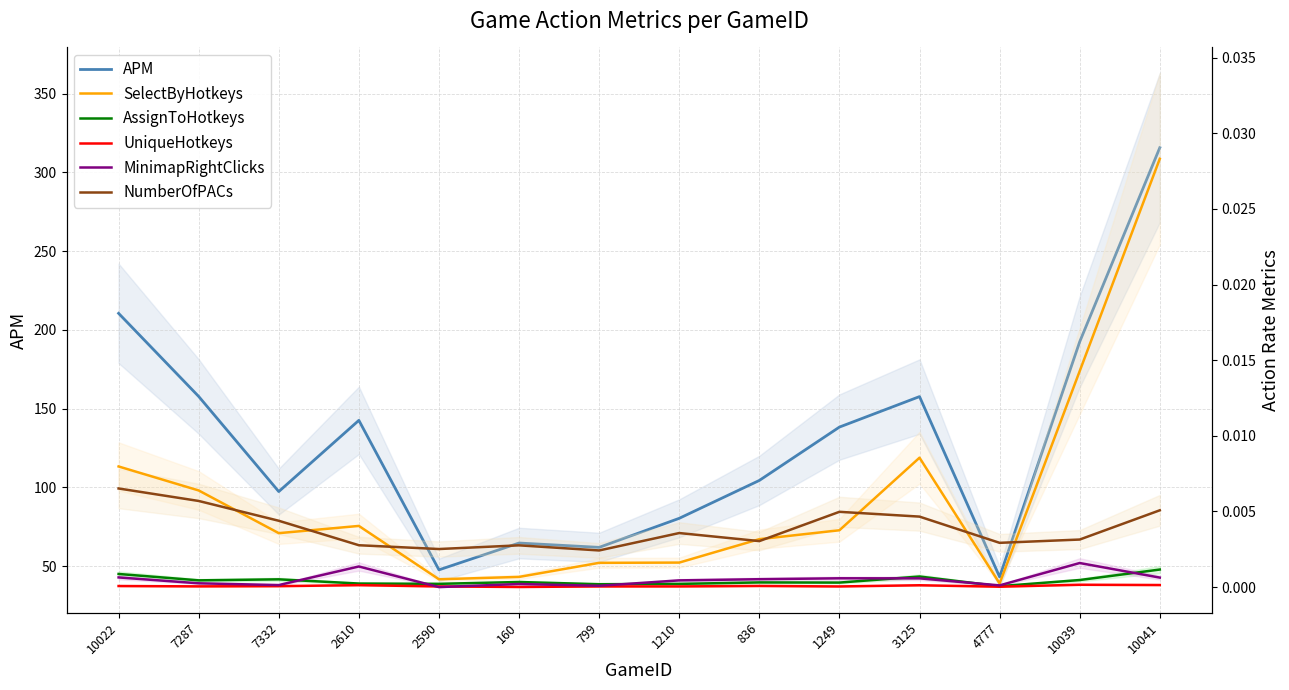

At how many categories does at least one series exceed 130?

7